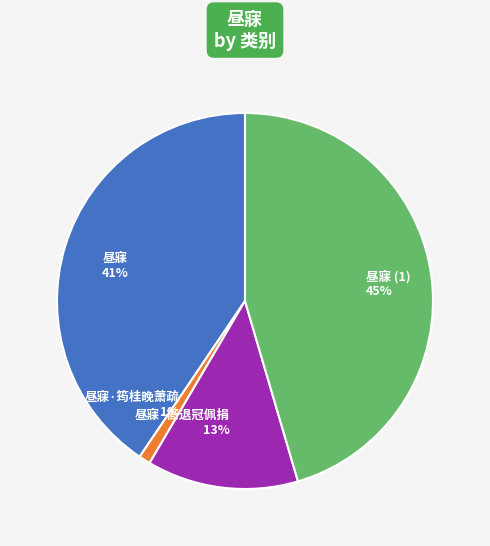

To the nearest percent, what percentage of the pie is 昼寐?

41%